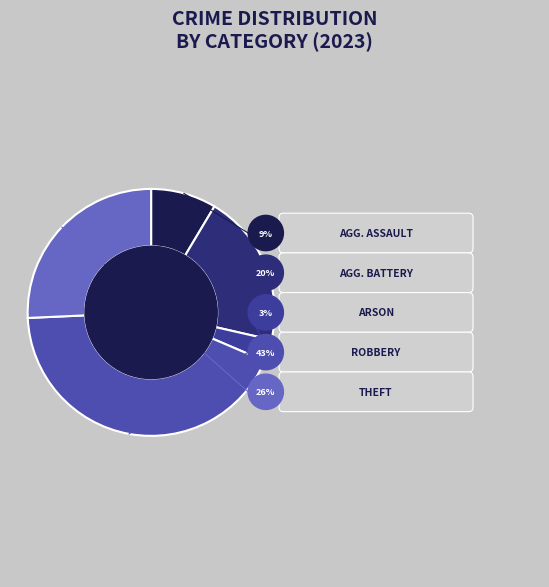

Is it true that Aggravated Assault is 9% of the pie?

True